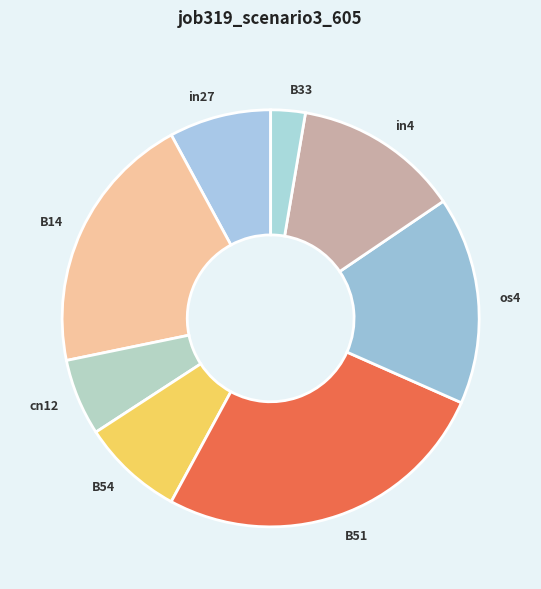

Is it true that in4 is 4% of the pie?

False